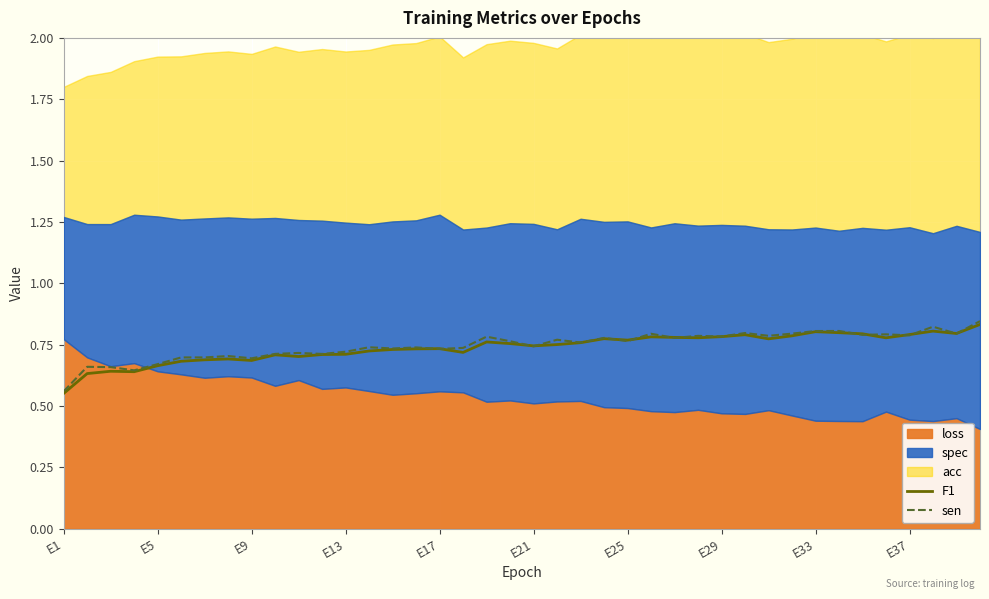

True or false: sen has a value of 1.0 at E17.

False